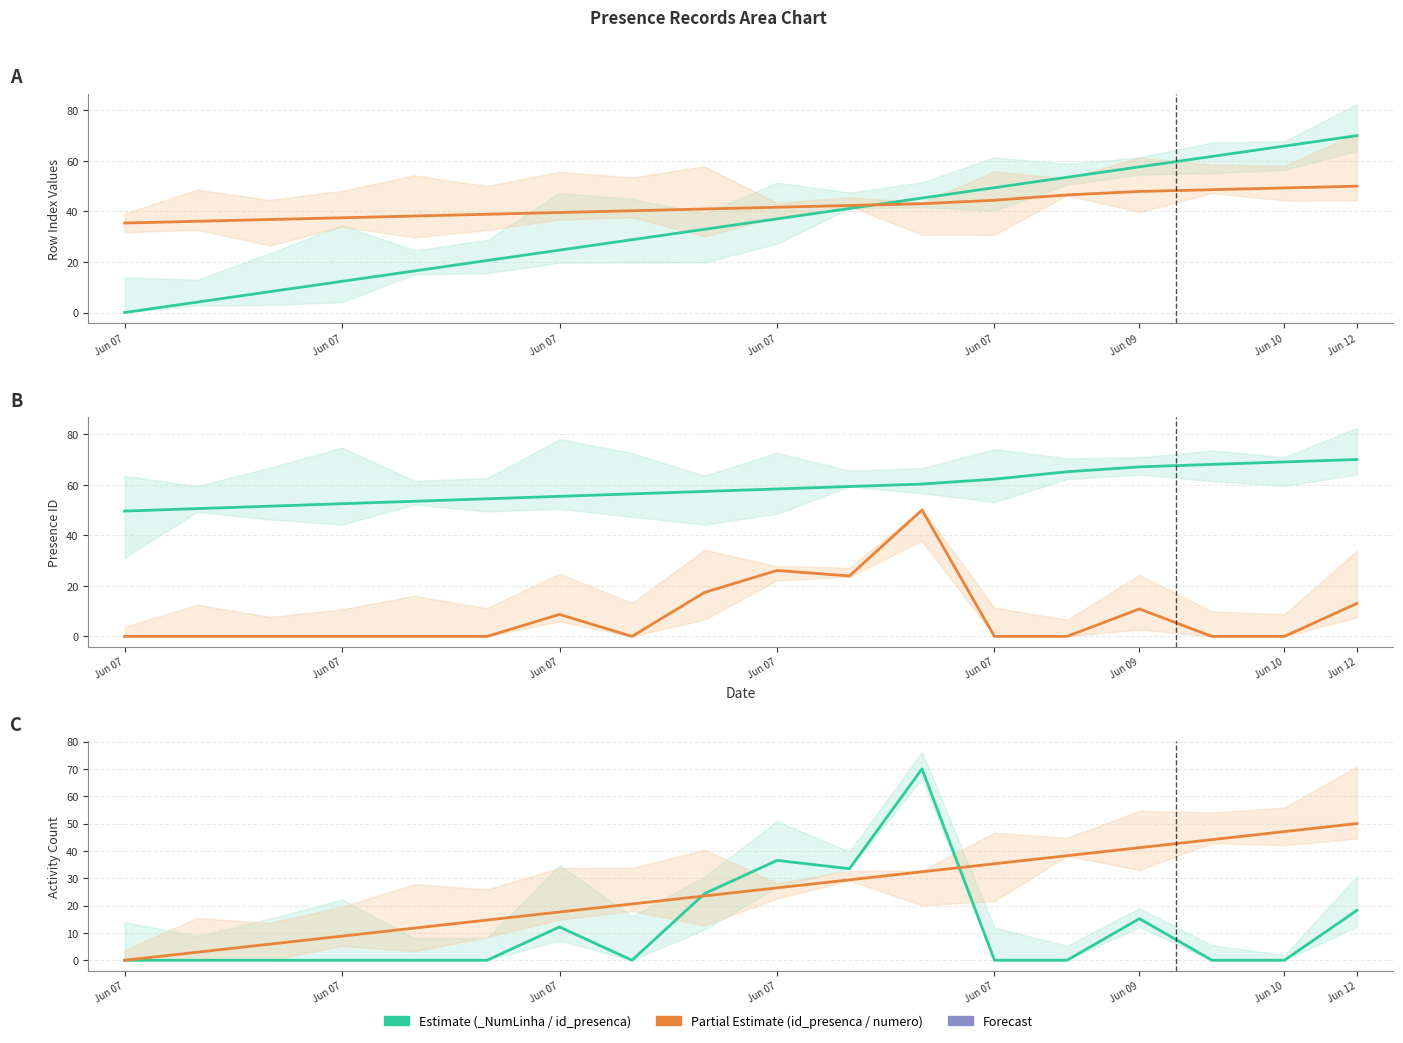

Count the number of categories in the chart.

18